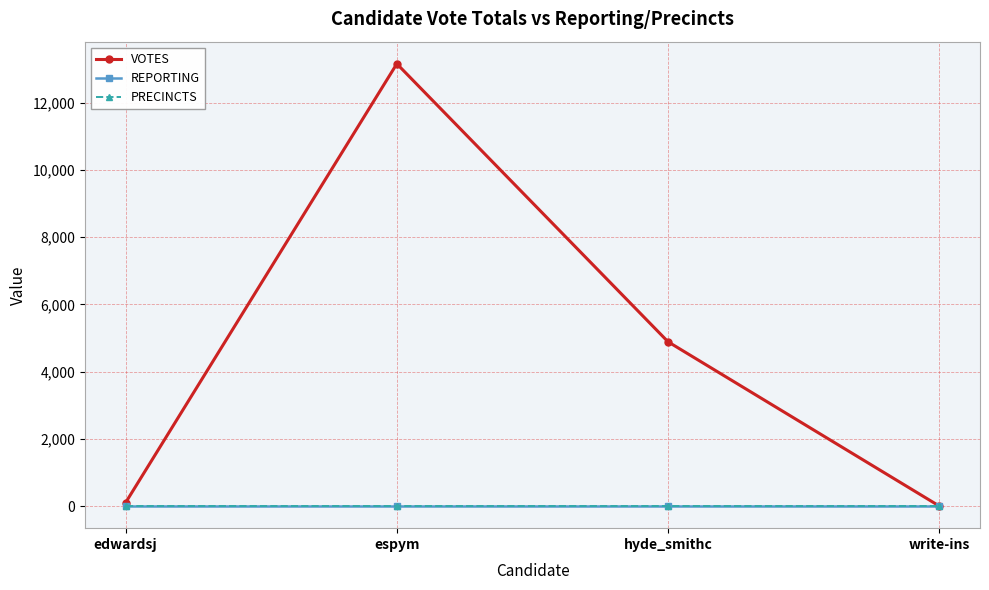

Reading left to right, transcribe all the data shown in this chart.

VOTES: 109	13155	4891	9
REPORTING: 19	19	19	19
PRECINCTS: 19	19	19	19